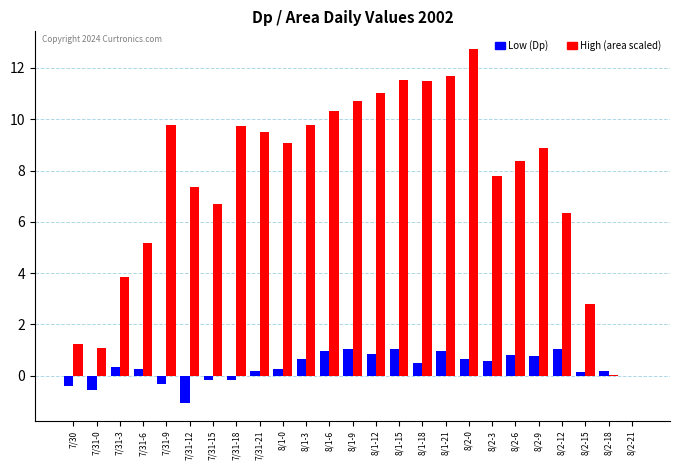

Are the bars grouped side by side (vs. stacked)?

Yes